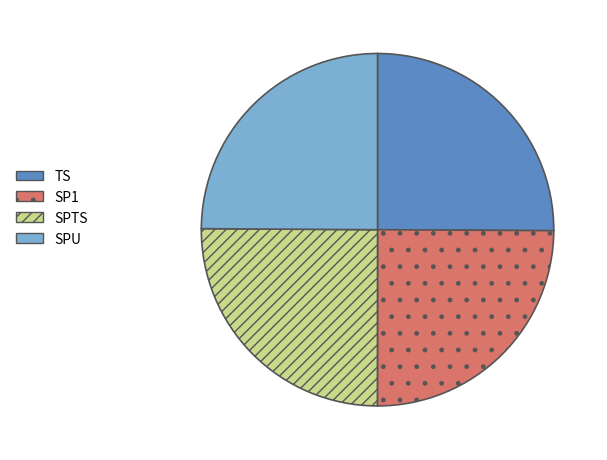

The TS slice represents 25% of the pie. True or false?

True